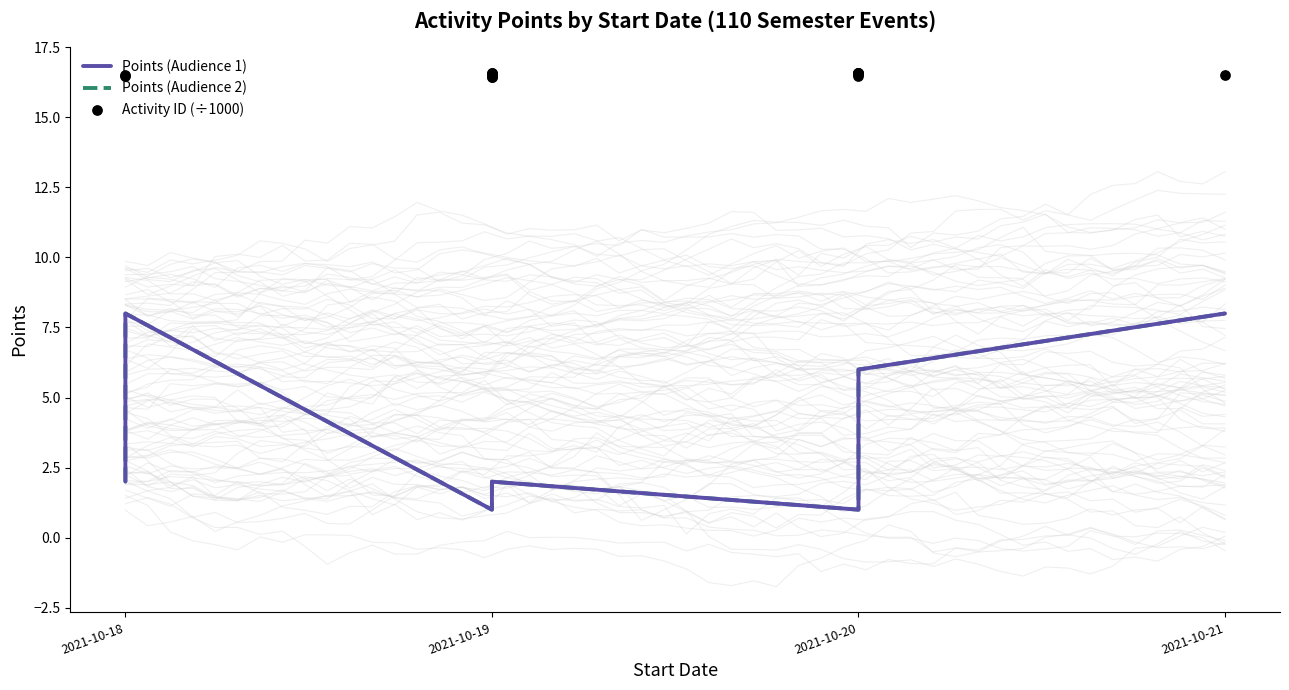

Which series reaches the minimum Y coordinate?

Points (Audience 1)